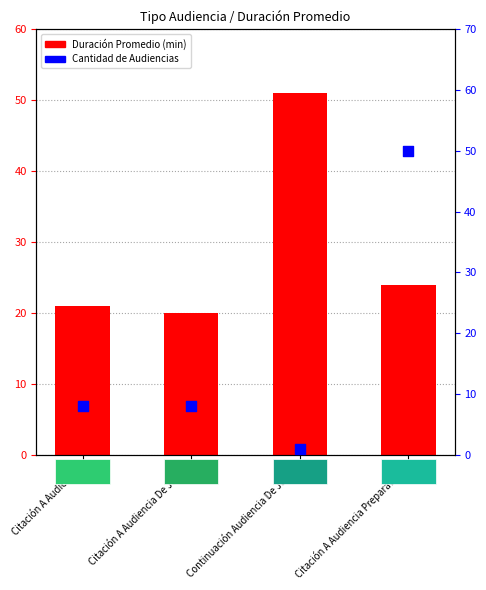

At how many categories does at least one series exceed 49?

2